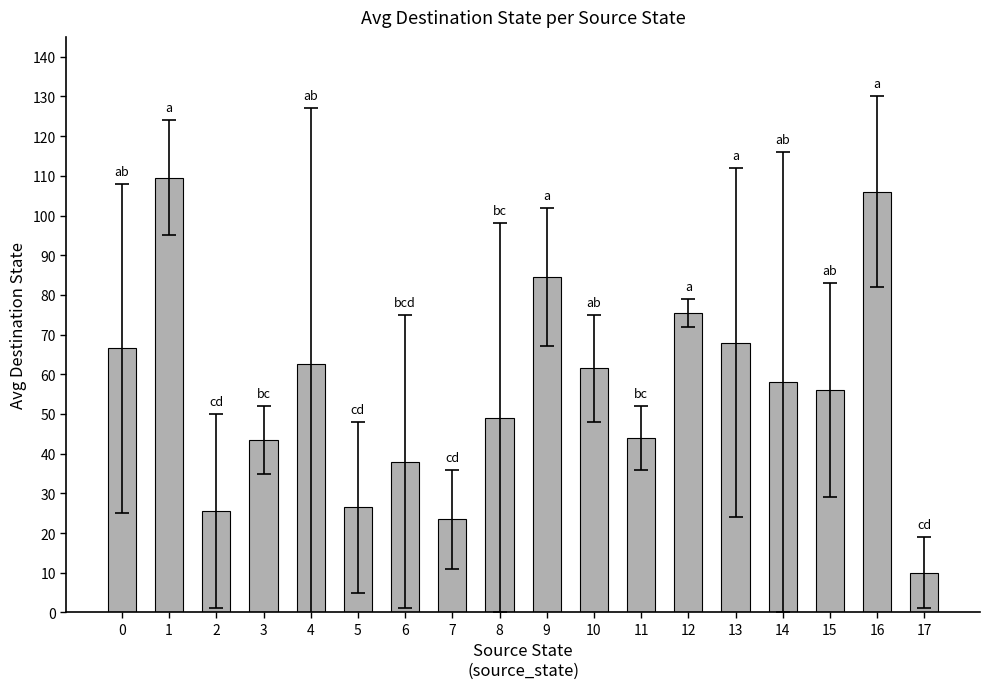

True or false: the data shows 99.2 at 14.

False